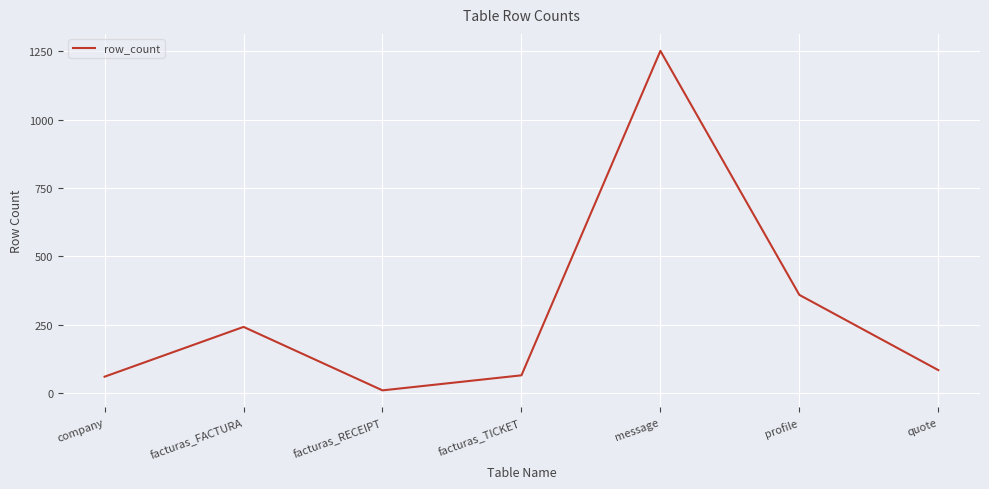

What position from the left is company?

1